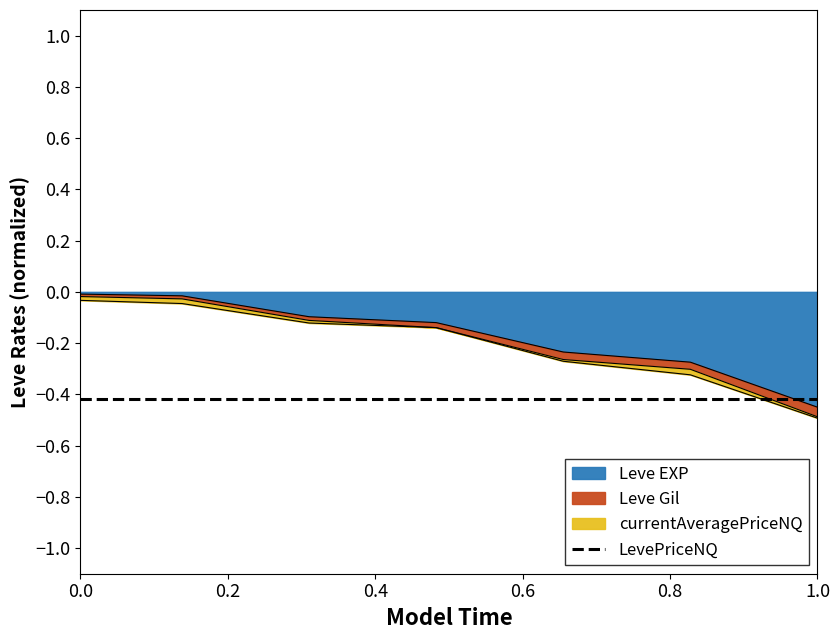

True or false: Leve EXP has more than 0 interior local peaks.

False